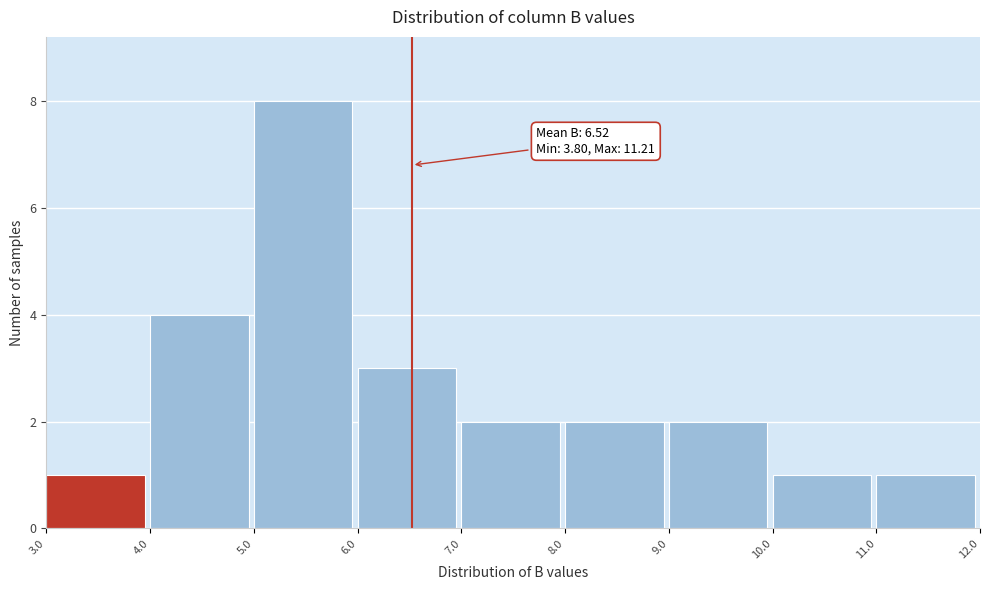

Over which range of the x-axis is the bar tallest?

5.0 to 6.0